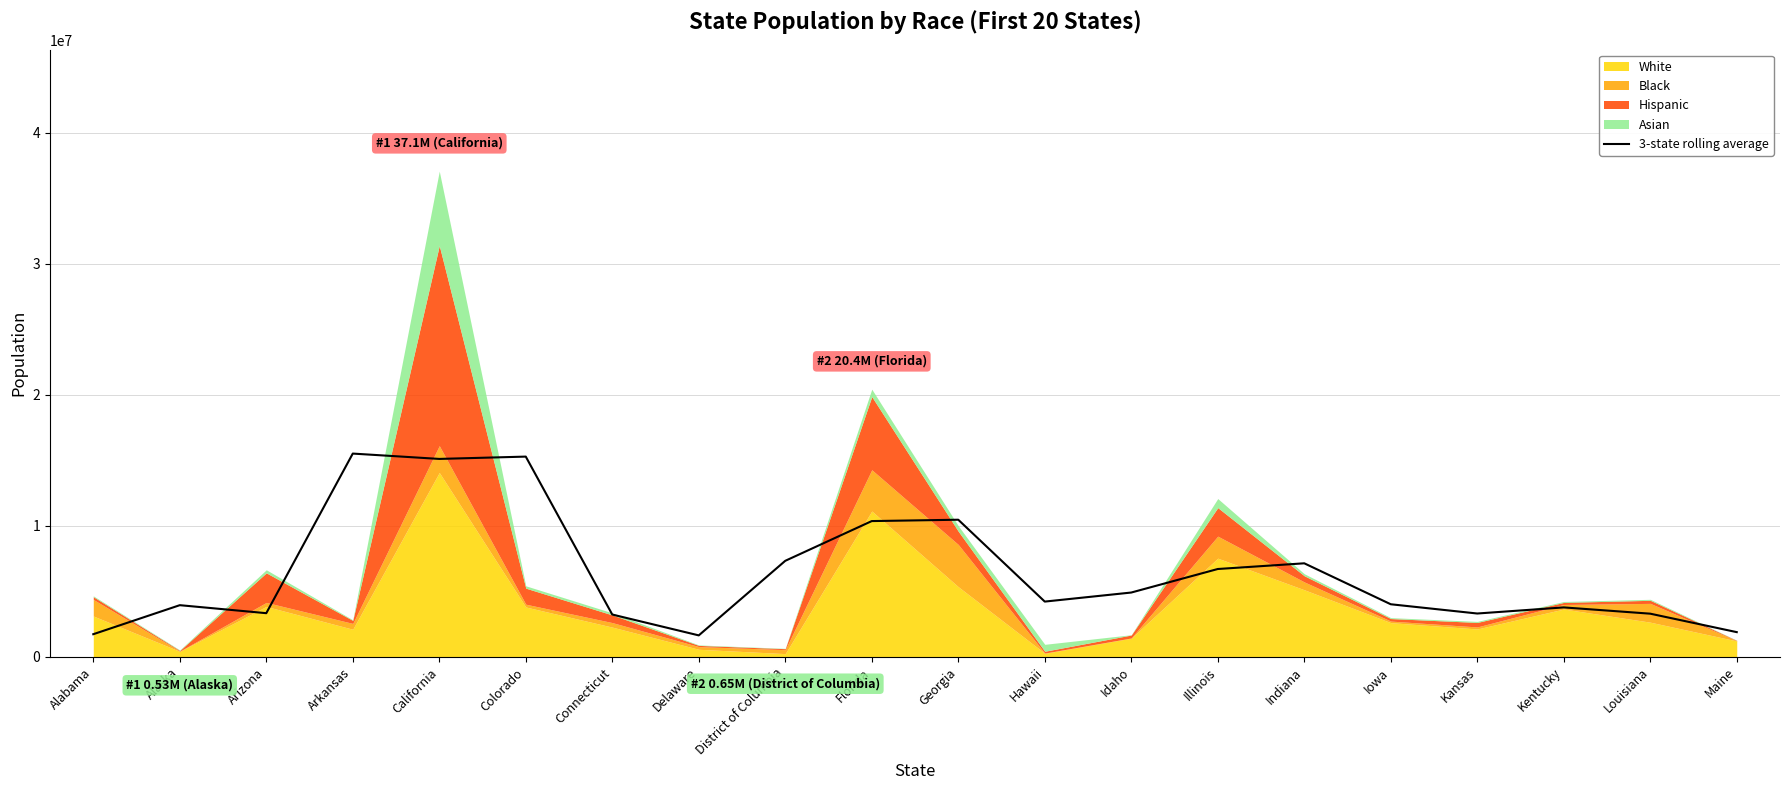

The value of 3-state rolling average at Indiana is 3372634.5. True or false?

False